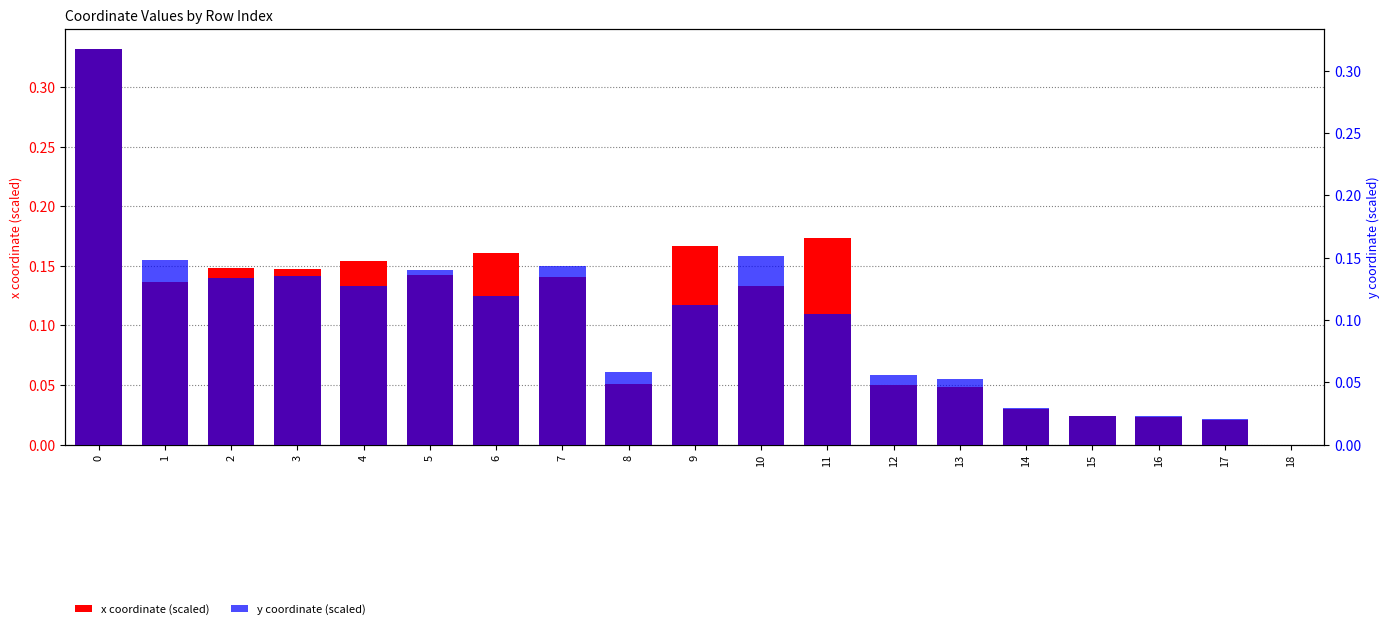

Rank the series by their maximum value, from lowest to highest.

y coordinate (scaled), x coordinate (scaled)